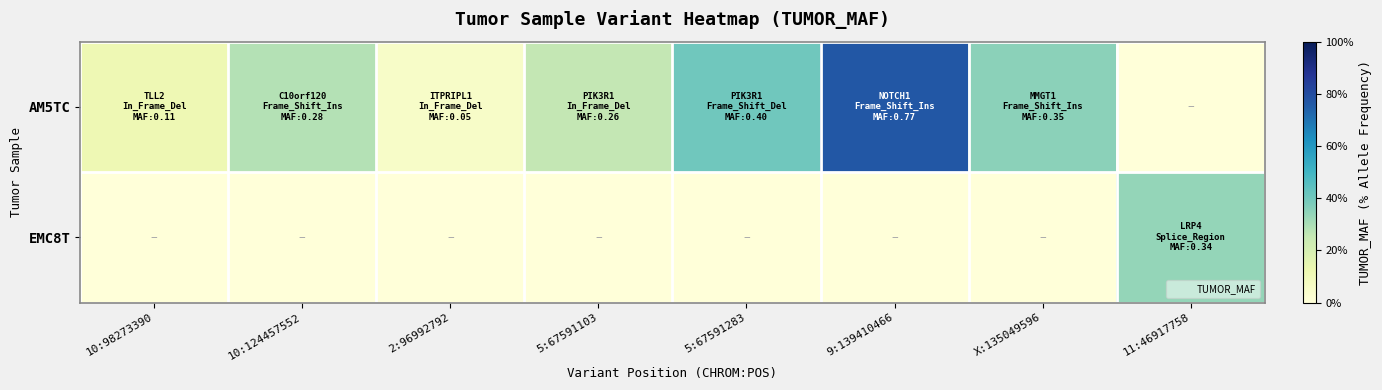

What is the total value across all series at 5:67591103?

0.3